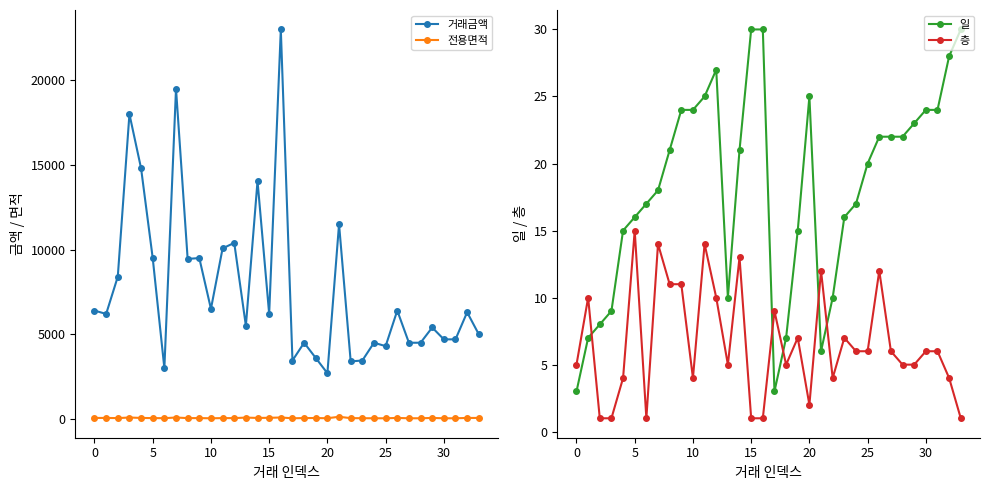

What is the value of the 전용면적 point at the 4th from the left?

84.5